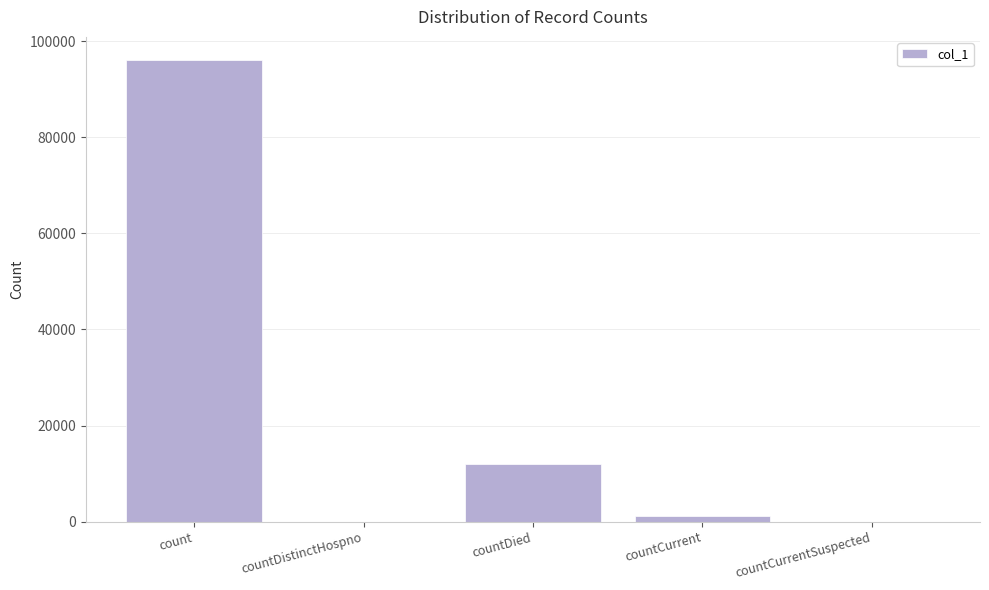

Reading left to right, list all the values displayed in this chart.

count=96067	countDistinctHospno=0	countDied=11920	countCurrent=1136	countCurrentSuspected=0